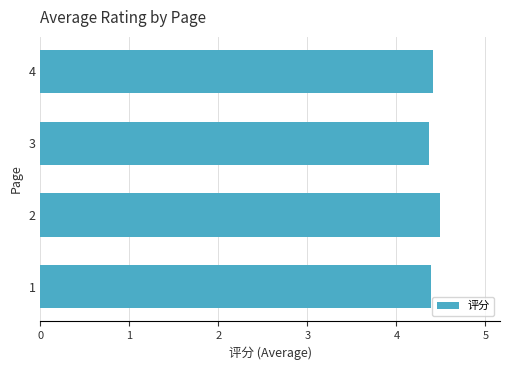

What is the difference between the maximum and second lowest values?

0.1